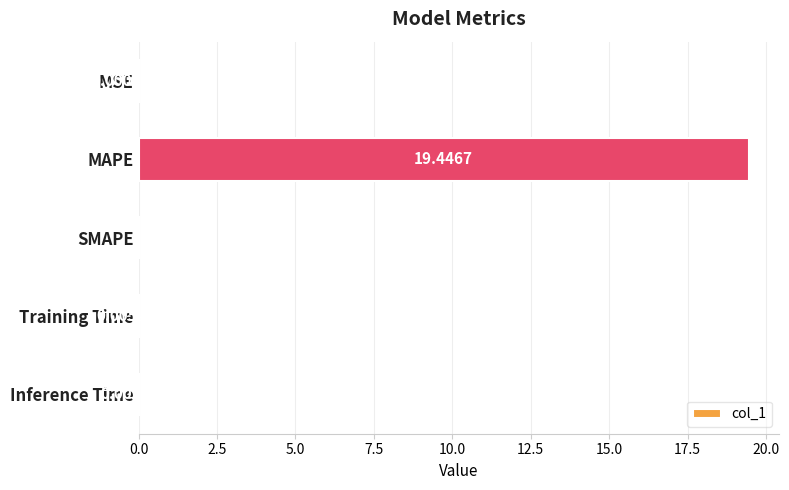

What is the sum of all values?

19.5